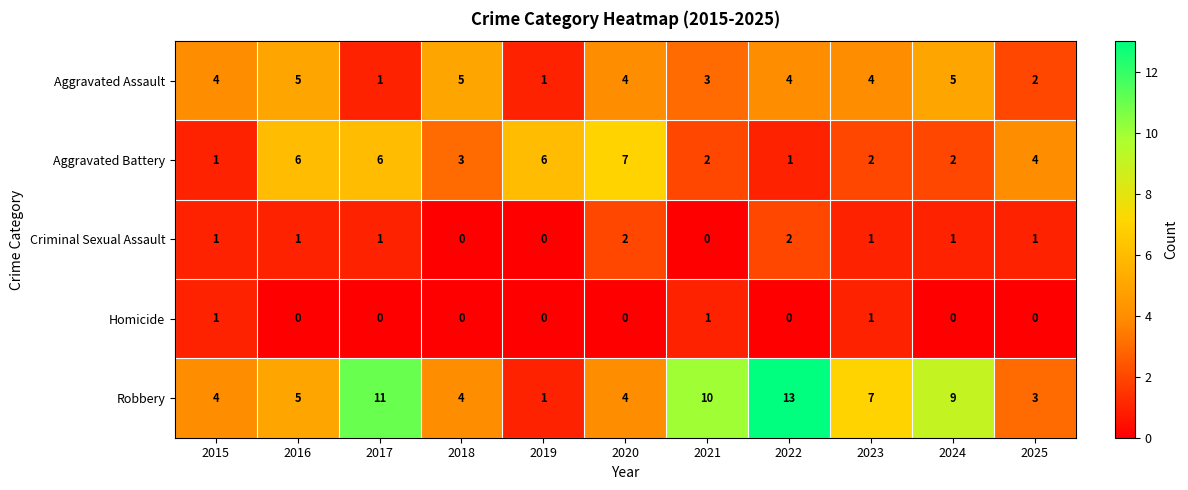

Which series has the widest spread of values?

Robbery